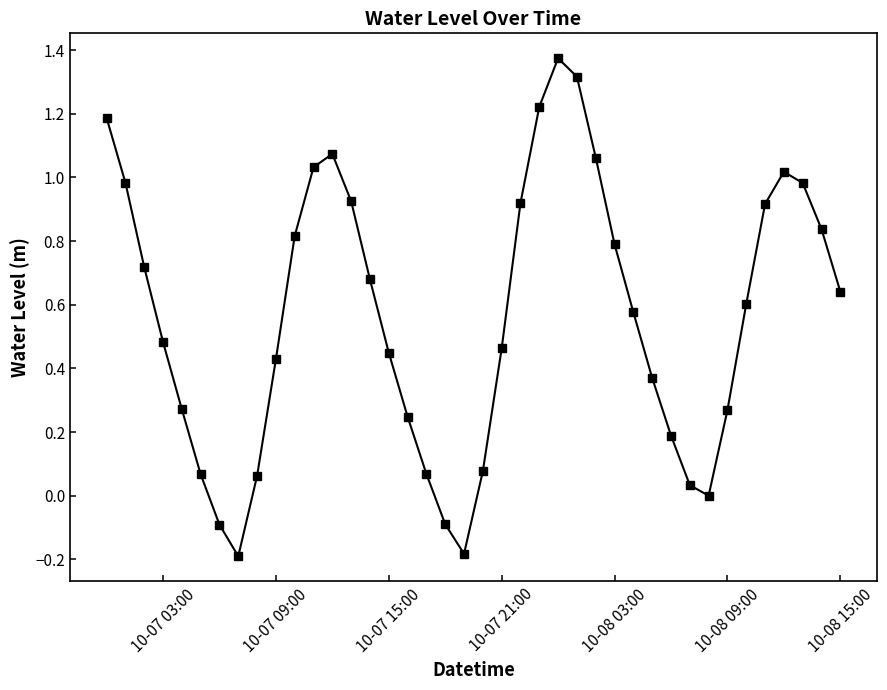

How many interior local peaks (higher than both neighbors) does the data have?

3